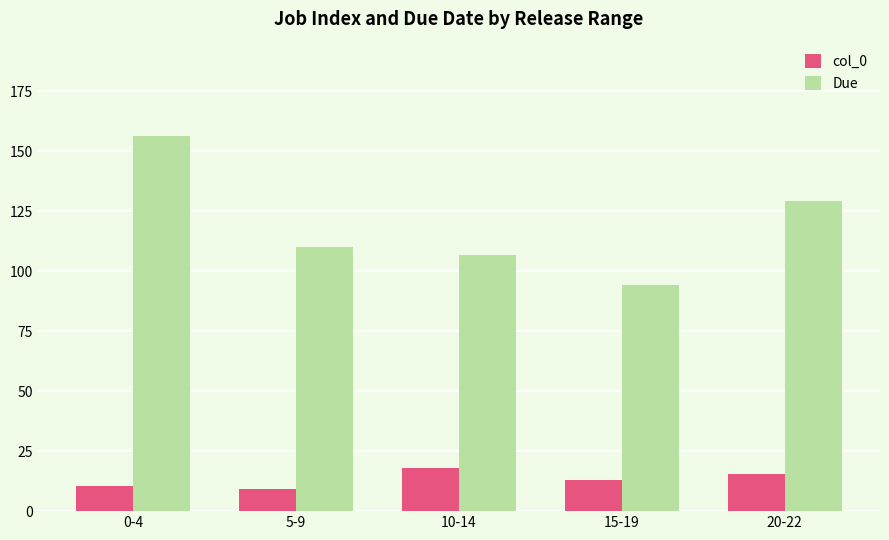

Reading right to left, transcribe all the data shown in this chart.

col_0: 20-22=15.3	15-19=12.8	10-14=17.8	5-9=9.3	0-4=10.5
Due: 20-22=129.2	15-19=94.3	10-14=106.8	5-9=110.0	0-4=156.5